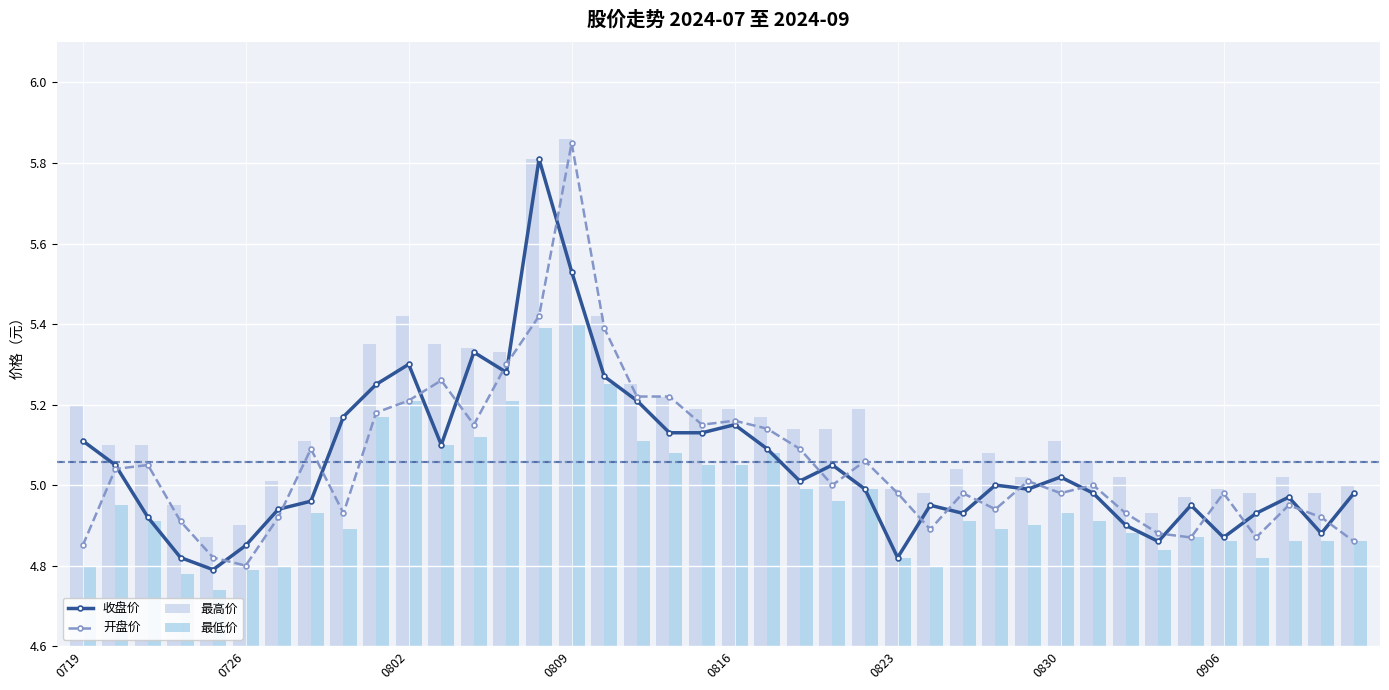

What is the highest value of the 最低价 series?

5.4